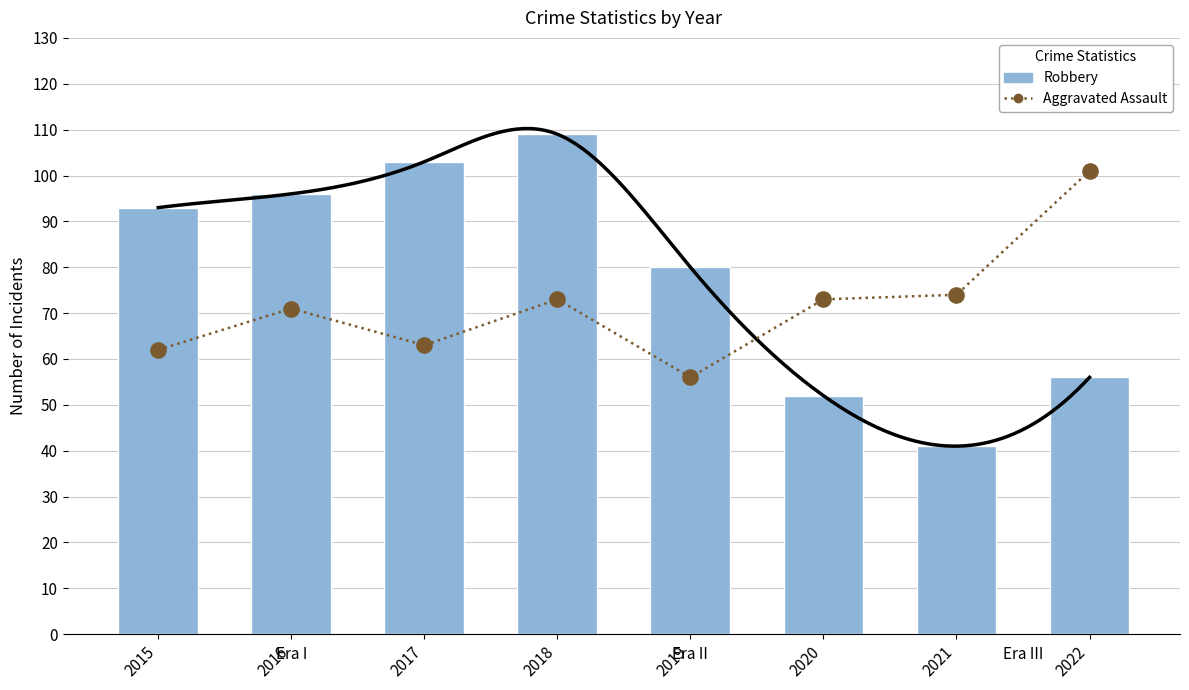

At which category is the sum across all series the highest?

2018